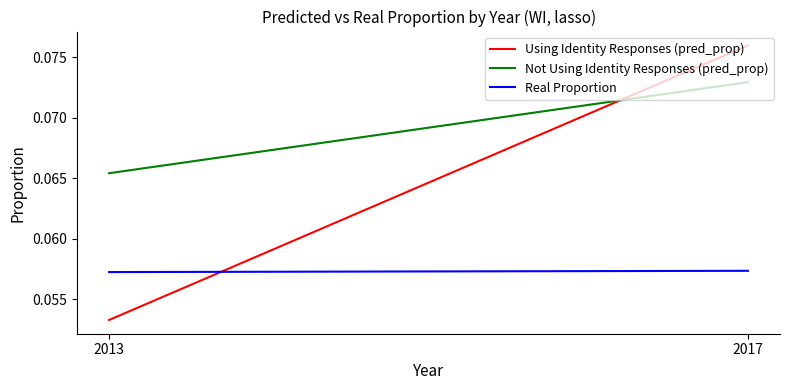

What is the sum of the Not Using Identity Responses (pred_prop) values at 2017 and 2013?

0.1